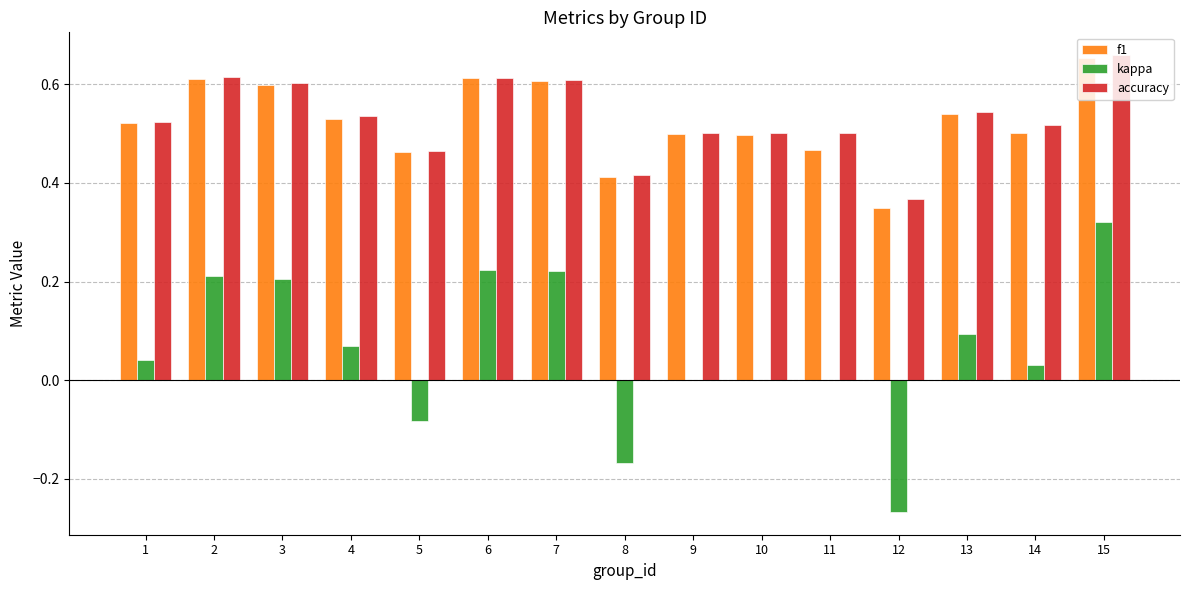

How many data points does each series have?

15